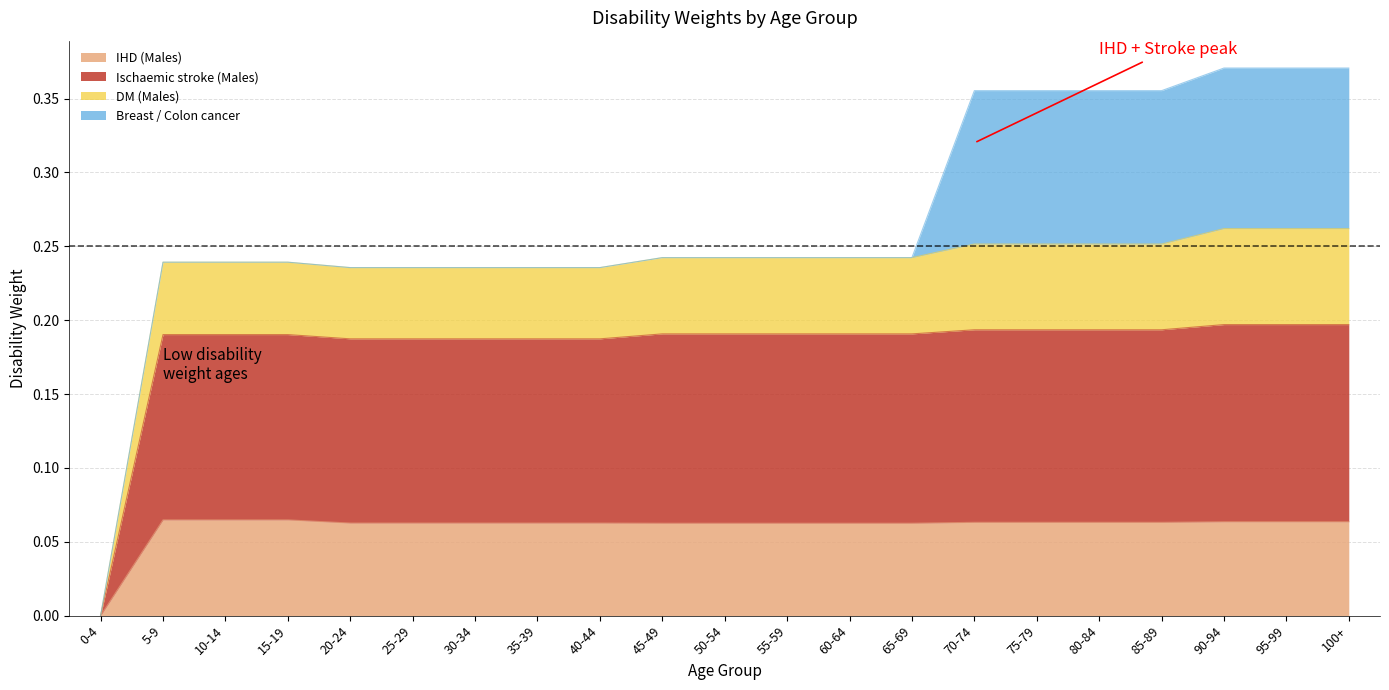

Is it true that IHD (Males) equals 0.0 at 15-19?

False